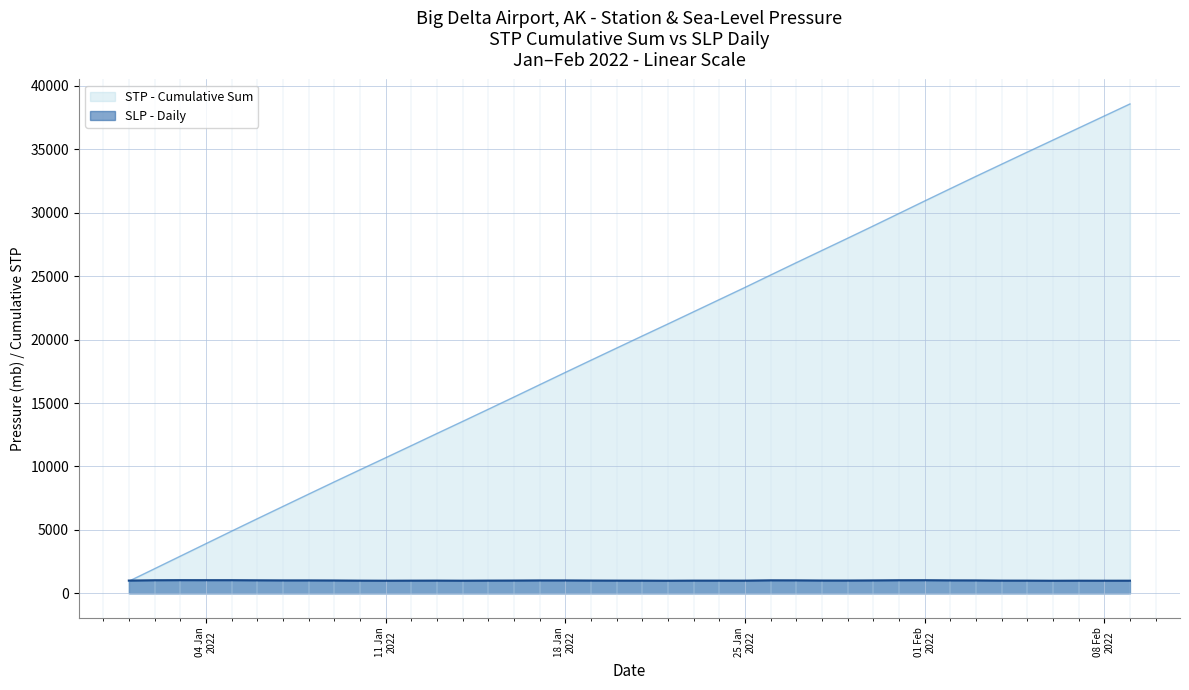

List the series in order of their peak value, lowest first.

SLP - Daily, STP - Cumulative Sum